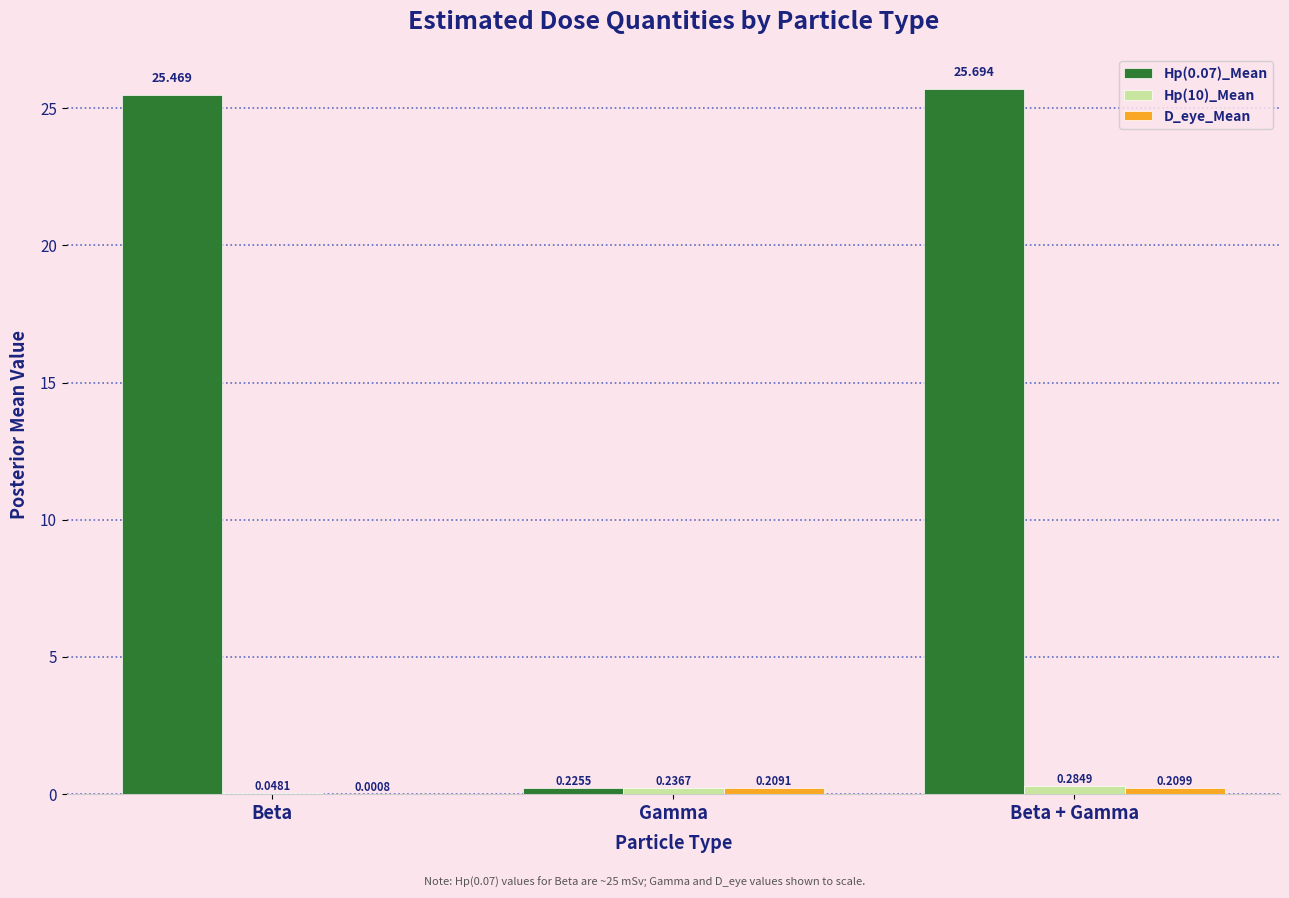

At which category is the sum across all series the highest?

Beta + Gamma